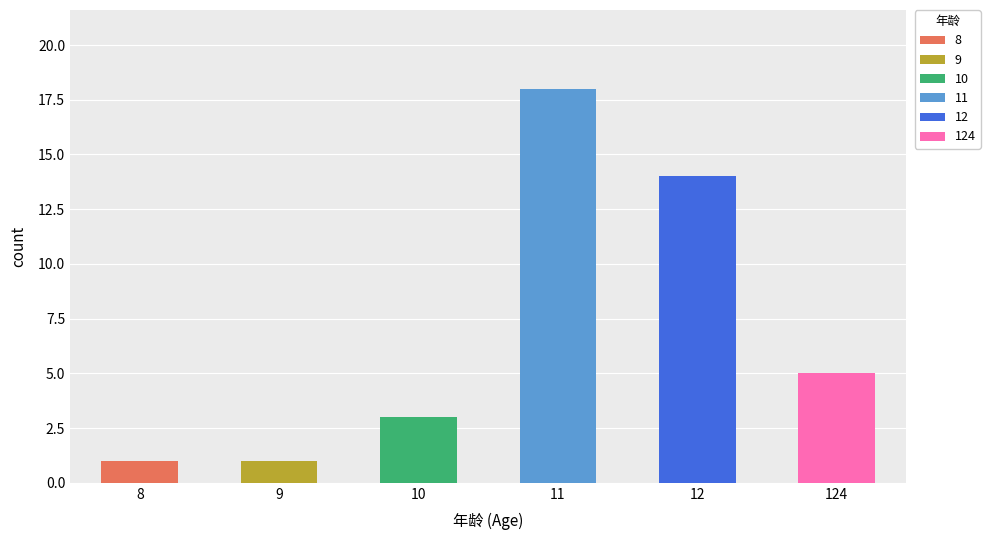

What is the maximum value shown in the chart?

18